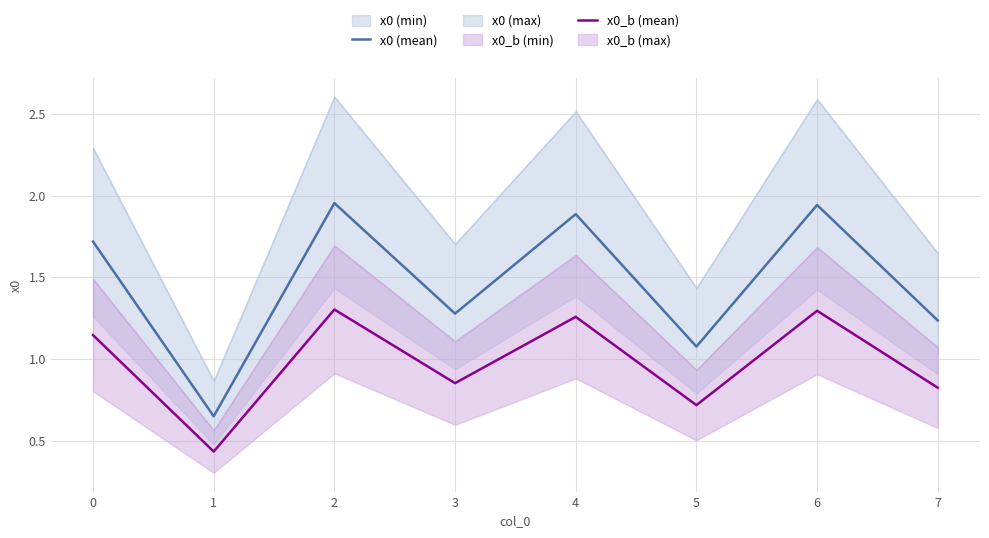

Which series has the widest spread of values?

x0 (mean)